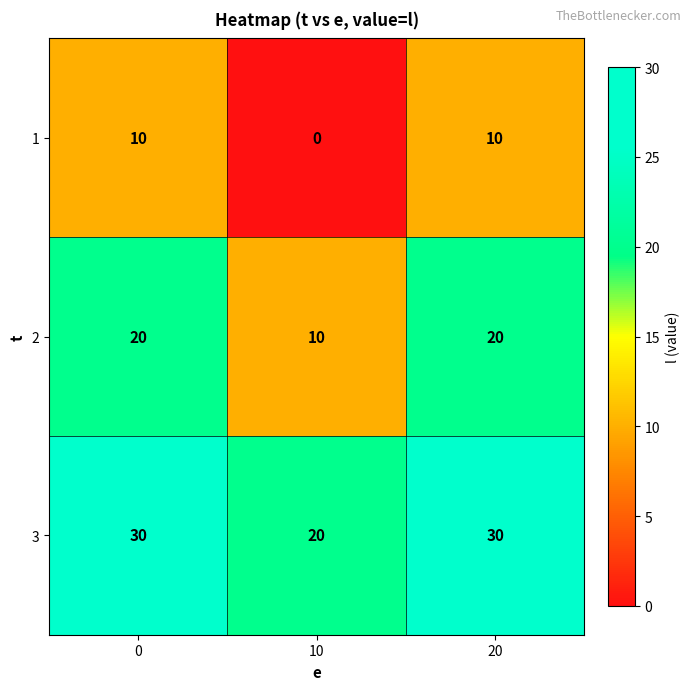

Read the 2 value at 20, to the nearest 10.

20